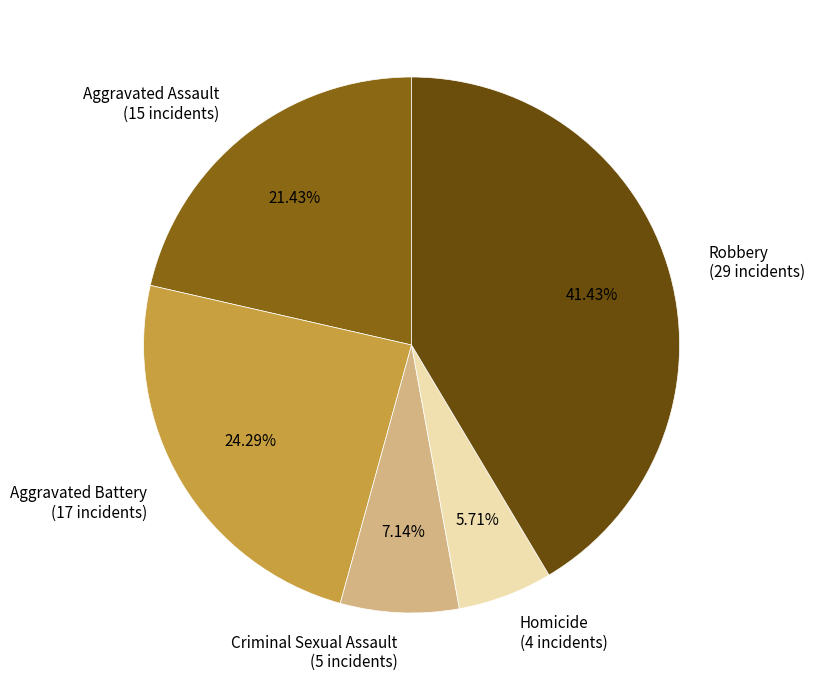

To the nearest percent, what is the difference between the largest and smallest slice percentages?

36%